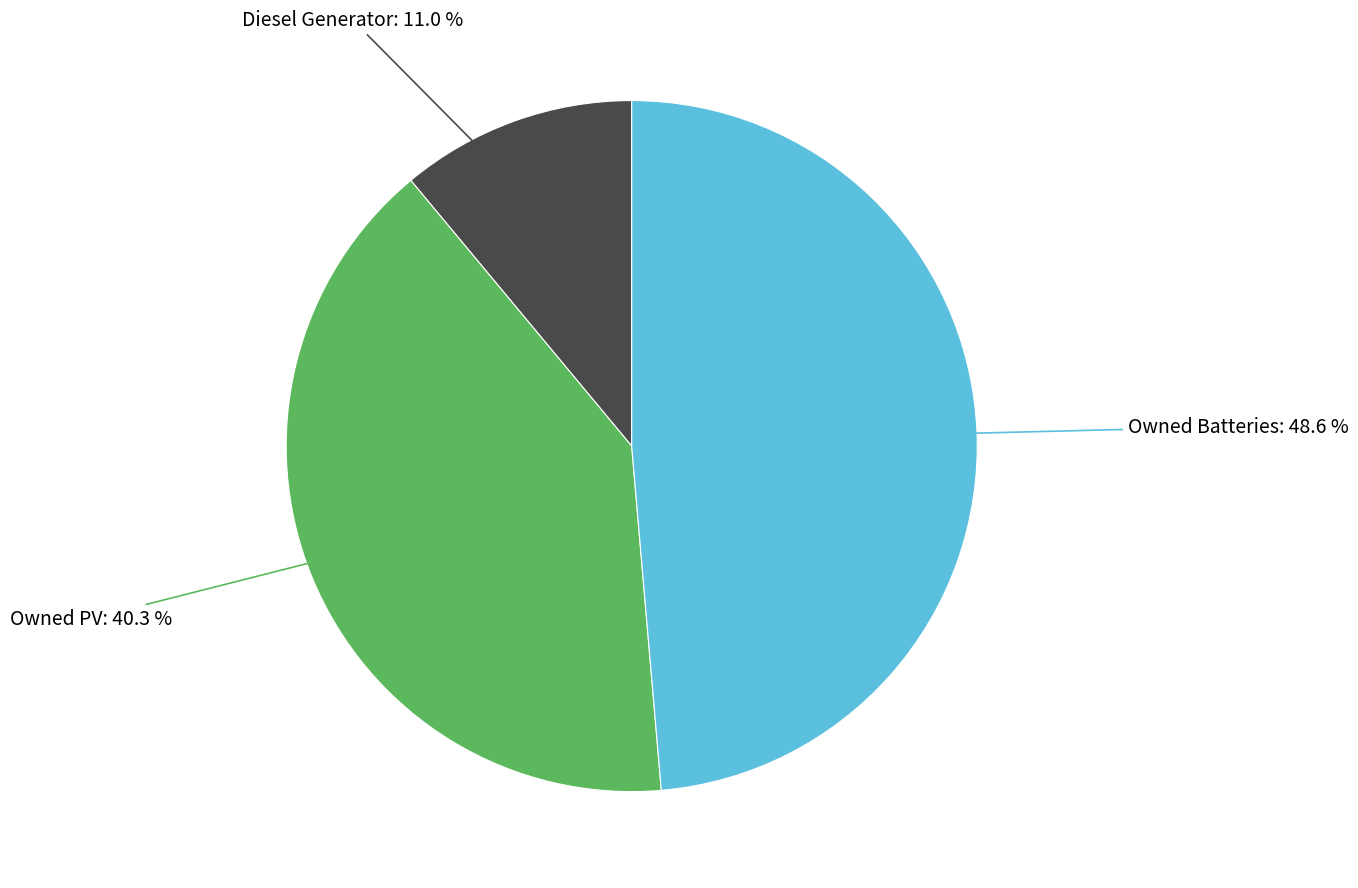

Is there any slice that represents more than half of the pie?

No